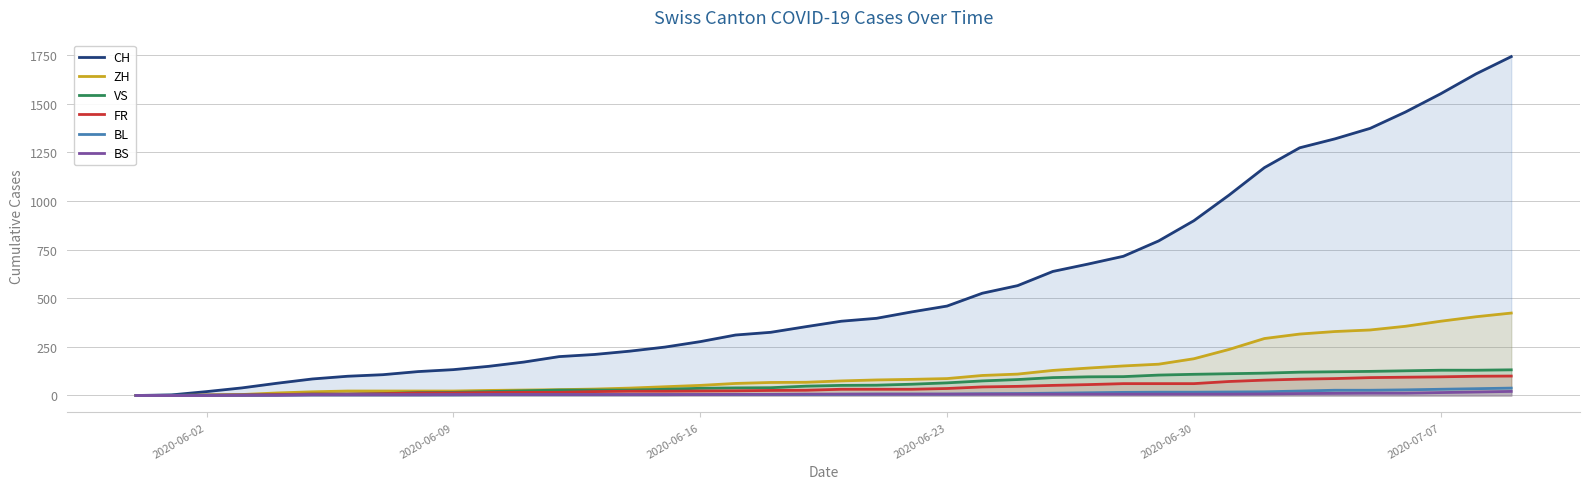

What is the greatest value displayed?

1743